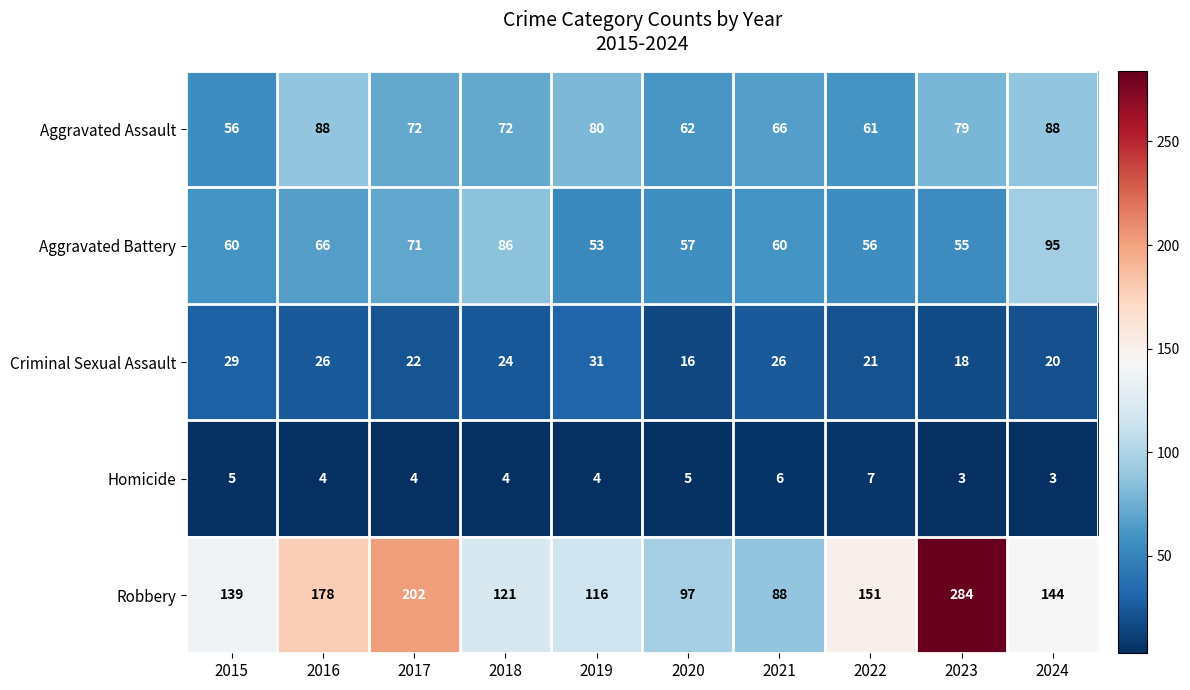

The value of Homicide at 2023 is 1. True or false?

False